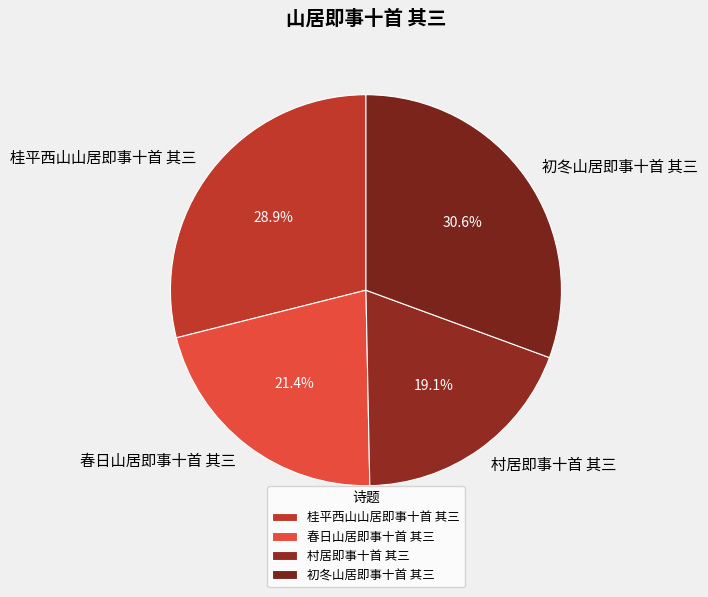

The 初冬山居即事十首 其三 slice represents 19% of the pie. True or false?

False